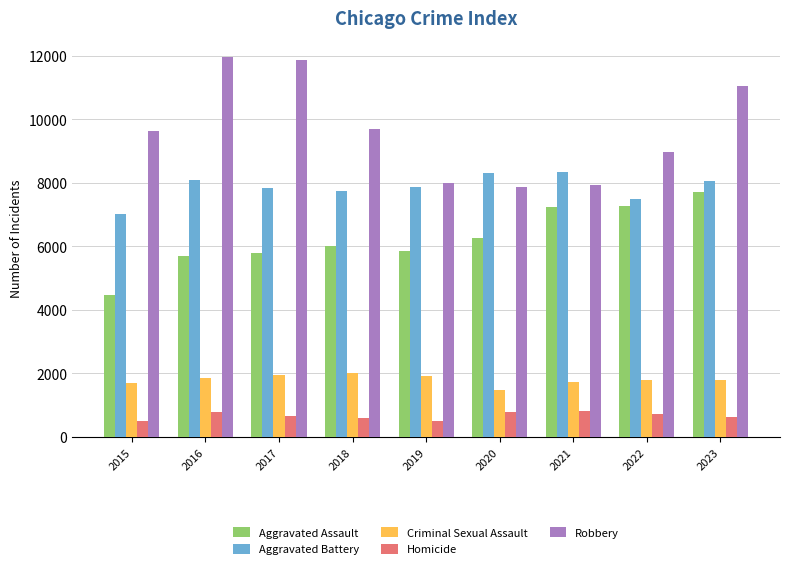

Is the value of Aggravated Assault at 2018 greater than the value of Robbery at 2017?

No